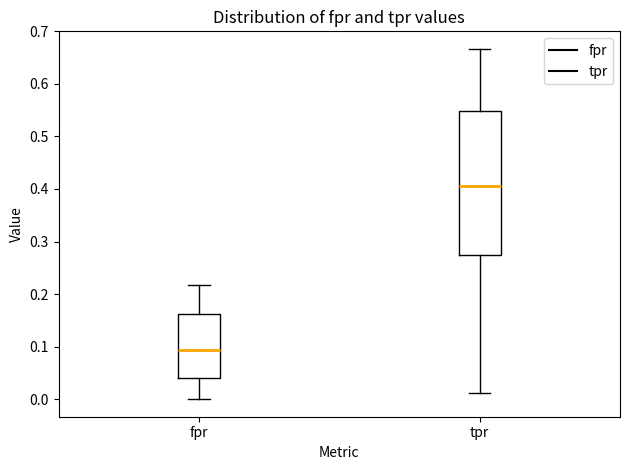

Reading left to right, transcribe this box plot: for each box, give where its median line is, the range the box spans, and where its two whiskers end, as read against the y-axis. The values are not printed on the chart, so give them approximately, as read against the axis.

fpr: median 0.09, box 0.04 to 0.16, whiskers 0.00 to 0.22
tpr: median 0.40, box 0.27 to 0.55, whiskers 0.01 to 0.67